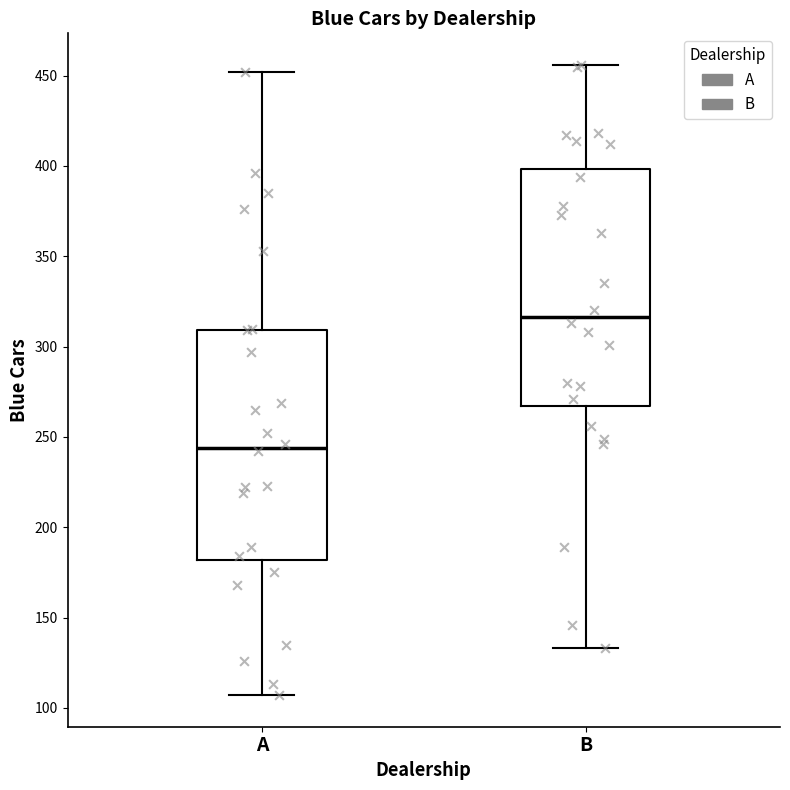

Reading left to right, transcribe this box plot: for each box, give where its median line is, the range the box spans, and where its two whiskers end, as read against the y-axis. The values are not printed on the chart, so give them approximately, as read against the axis.

A: median 245, box 180 to 310, whiskers 105 to 450
B: median 315, box 265 to 400, whiskers 135 to 455